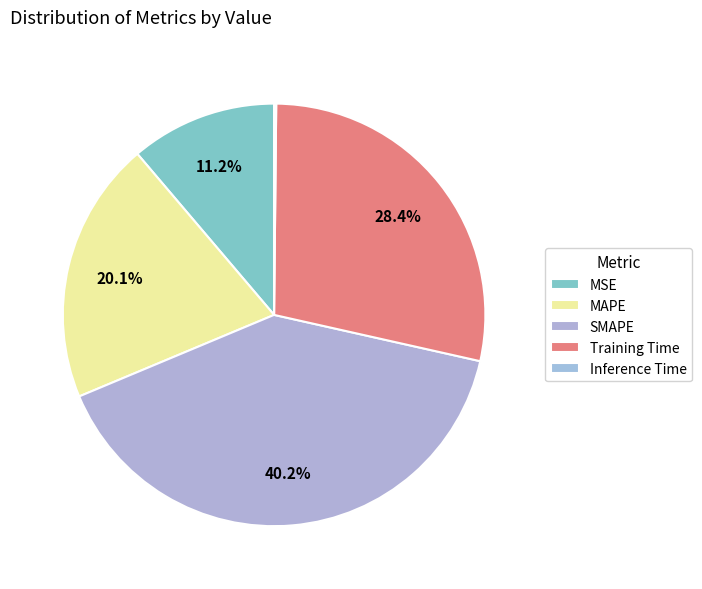

Which category has the biggest portion of the pie?

SMAPE